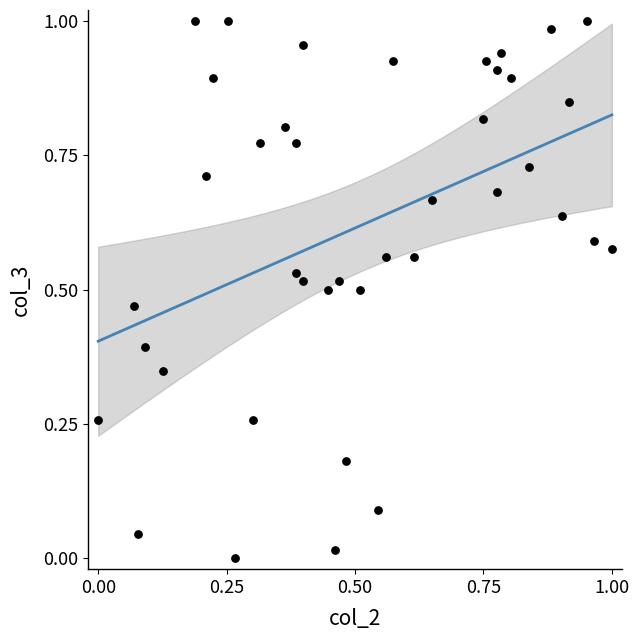

Count the number of points in this scatter plot.

40